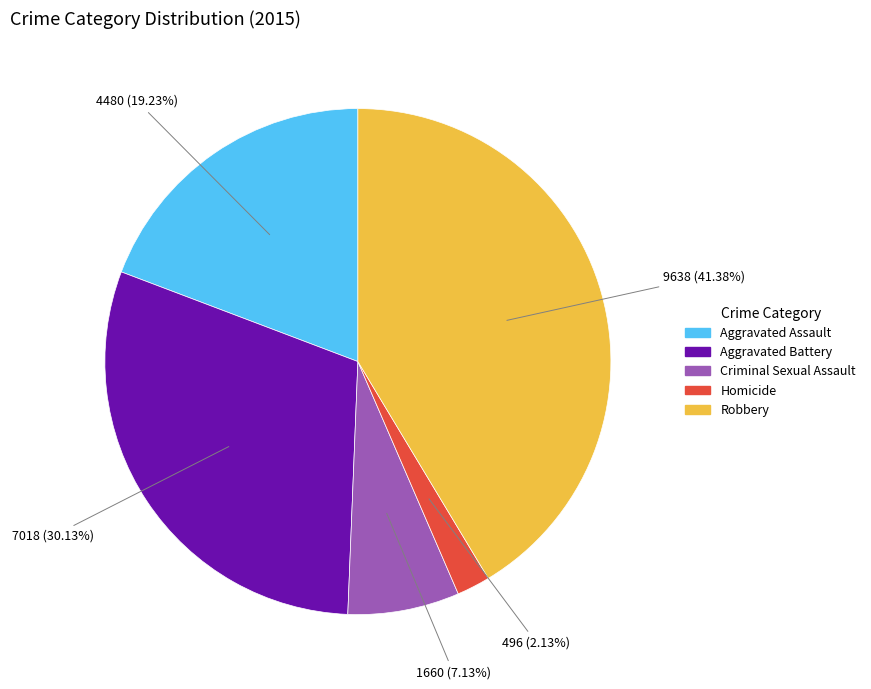

What portion of the pie excludes Aggravated Assault?

80.8%